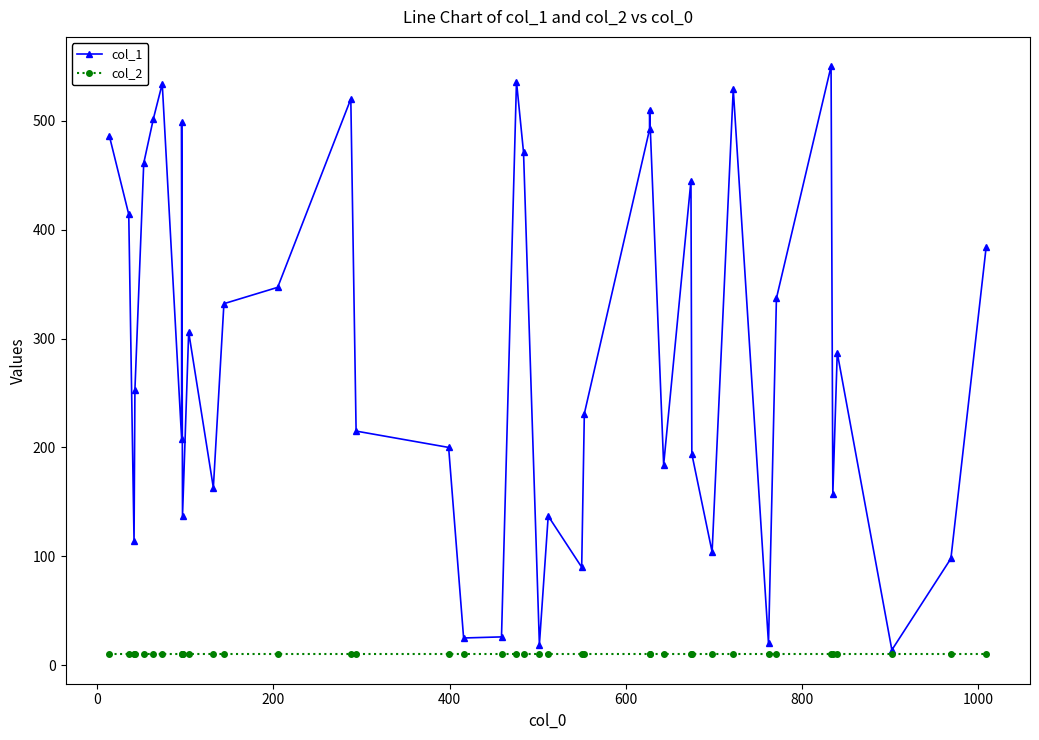

True or false: col_1 and col_2 cross at least once.

False